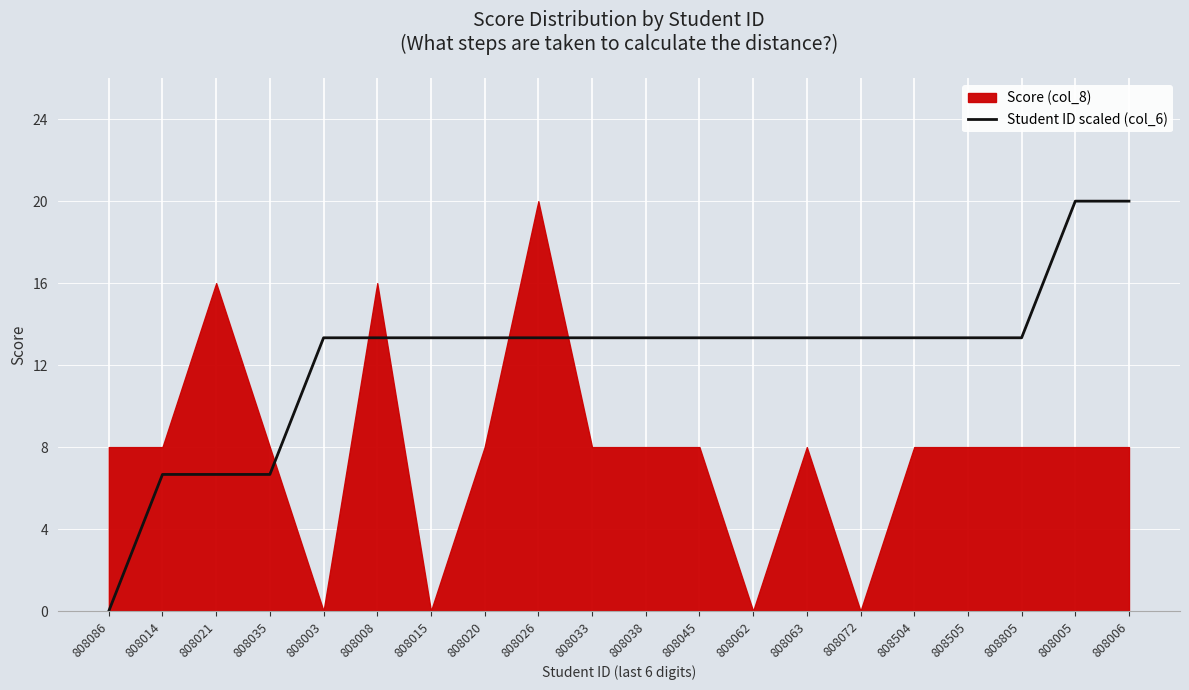

Is it true that the value at 808020 is 13.3?

True